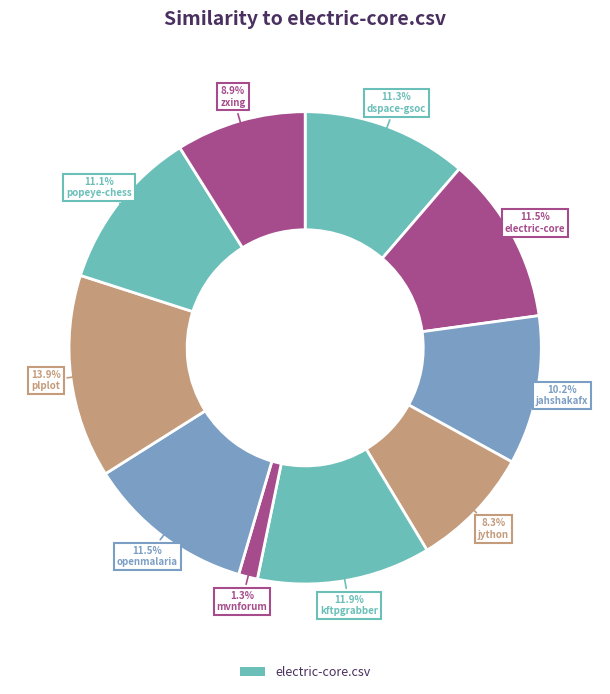

Which category has the biggest portion of the pie?

plplot.csv